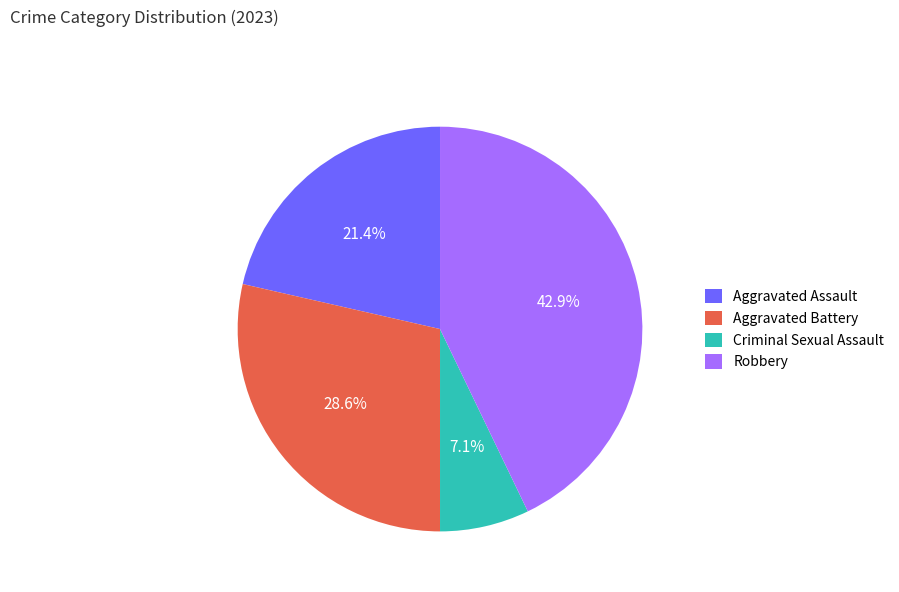

Does any single category account for the majority?

No